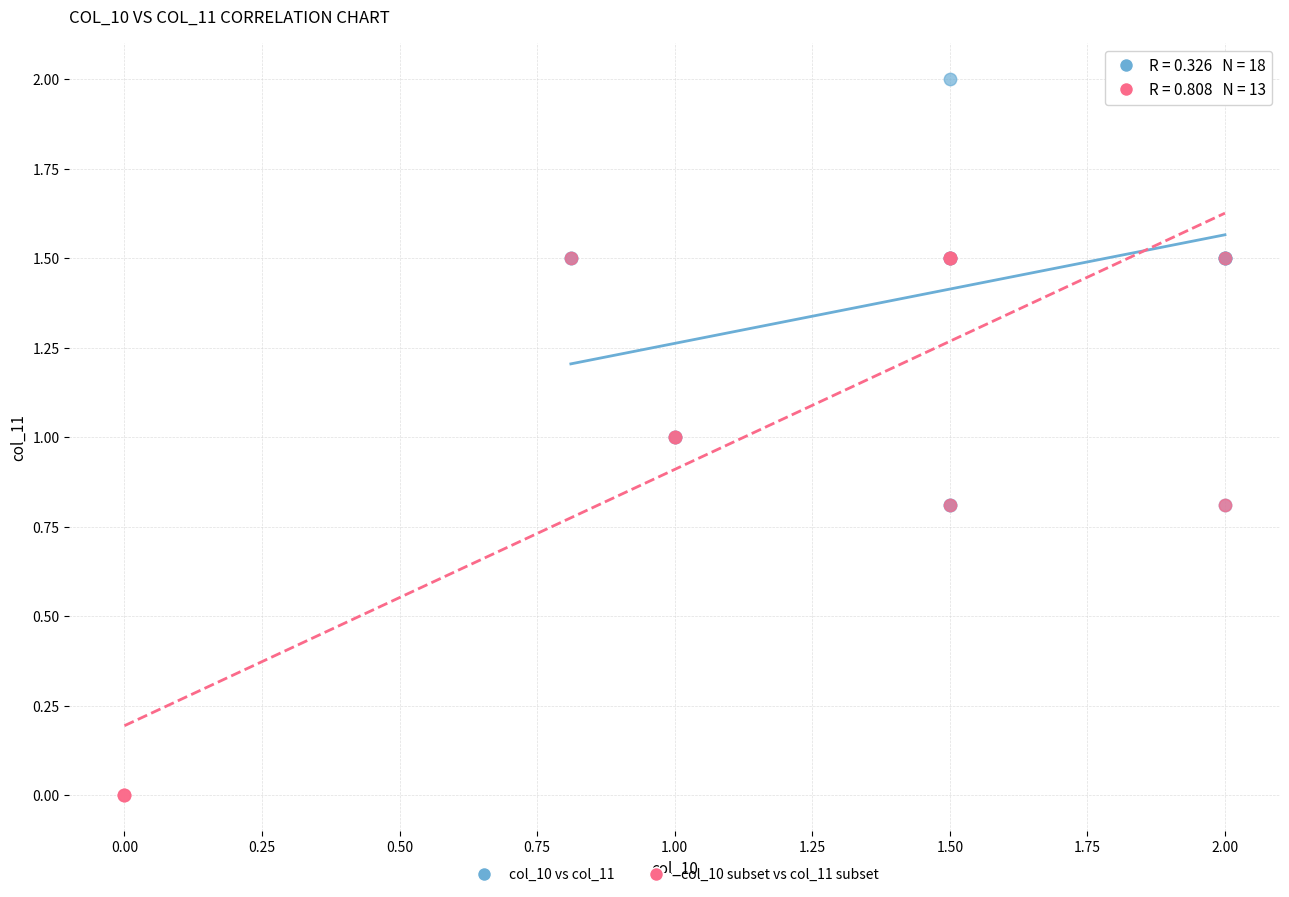

Which series has the widest spread of Y values?

col_10 subset vs col_11 subset